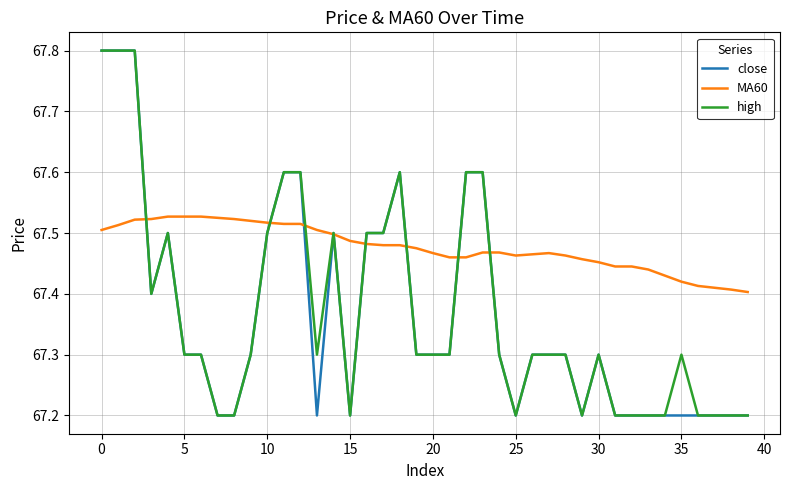

What is the greatest value displayed?

67.8